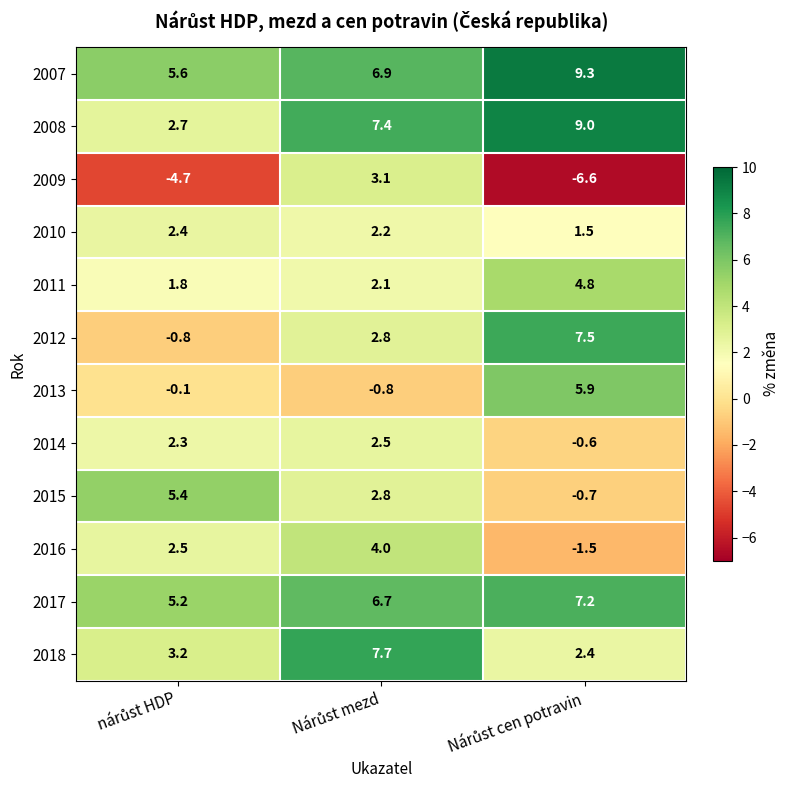

At how many categories does at least one series exceed 2?

3